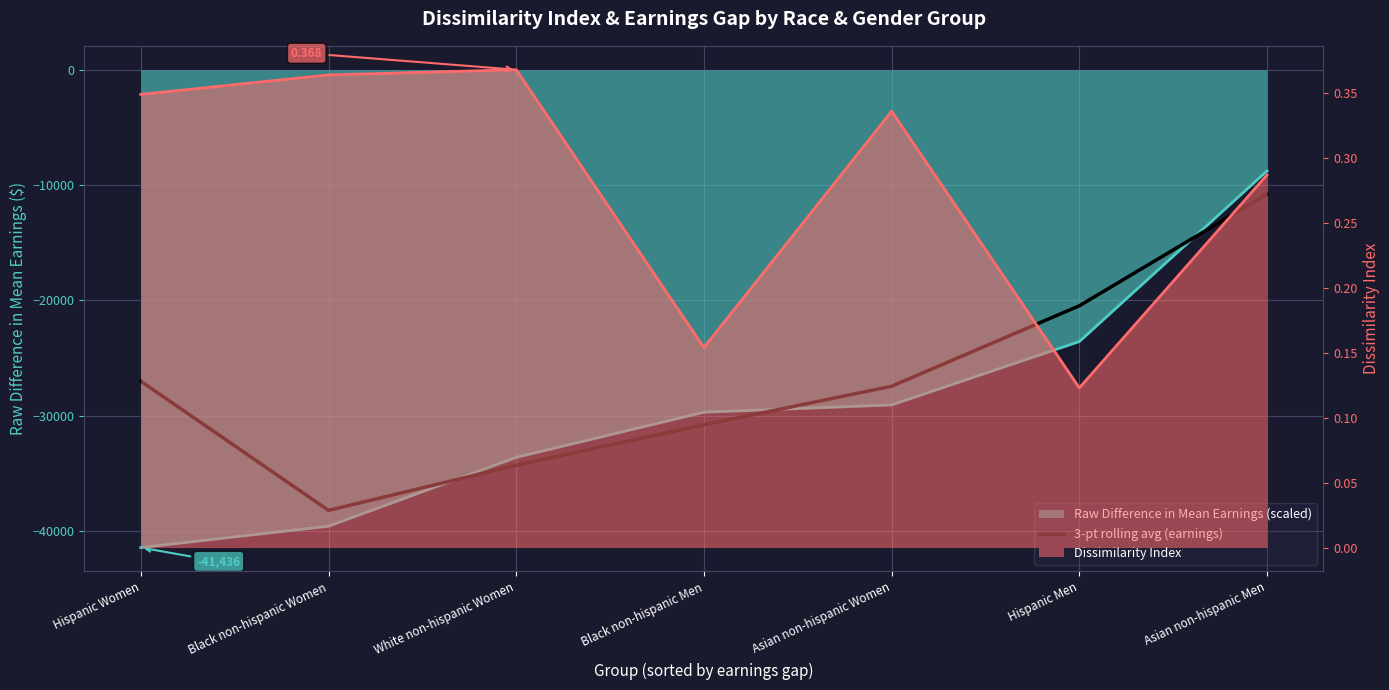

Where is the first local minimum?

Black non-hispanic Women